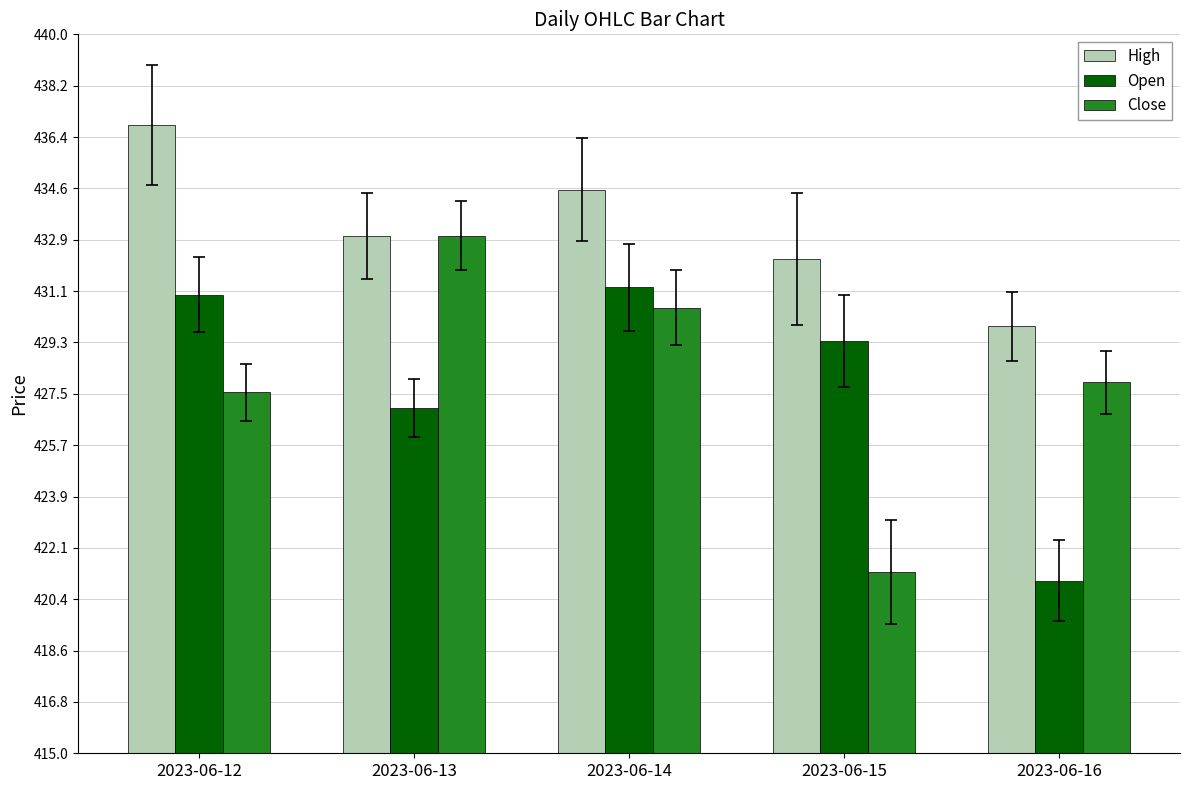

Is the value of High at 2023-06-13 greater than the value of Close at 2023-06-12?

Yes